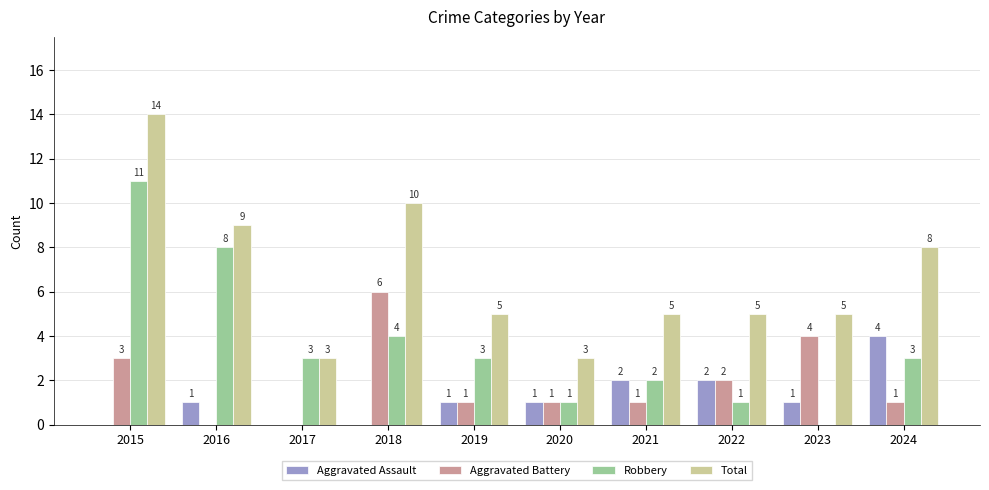

Reading left to right, extract all data points from this chart.

Aggravated Assault: 0	1	0	0	1	1	2	2	1	4
Aggravated Battery: 3	0	0	6	1	1	1	2	4	1
Robbery: 11	8	3	4	3	1	2	1	0	3
Total: 14	9	3	10	5	3	5	5	5	8